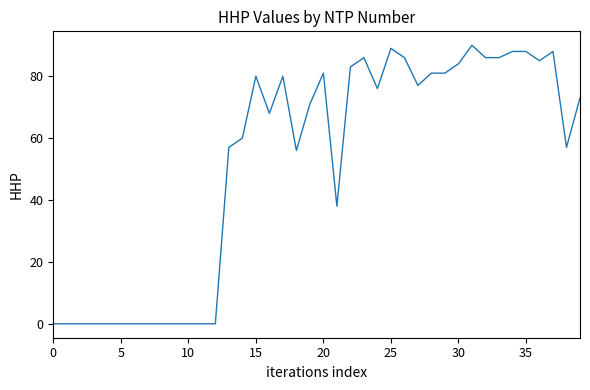

What is the maximum value shown in the chart?

90